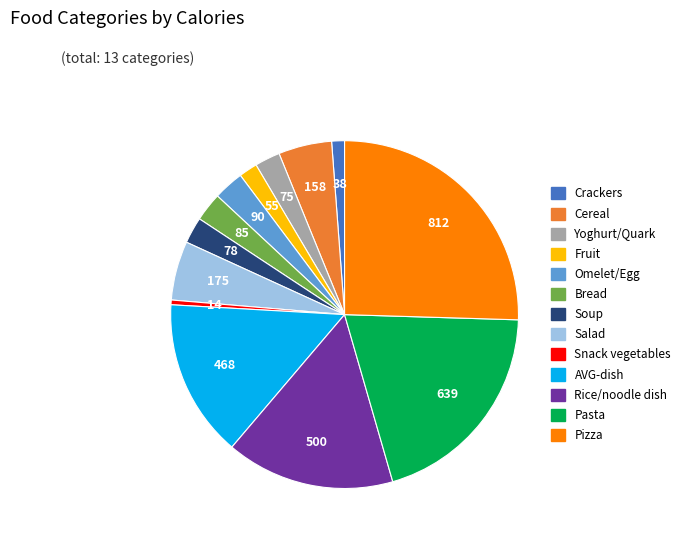

Is Bread the majority of the pie?

No